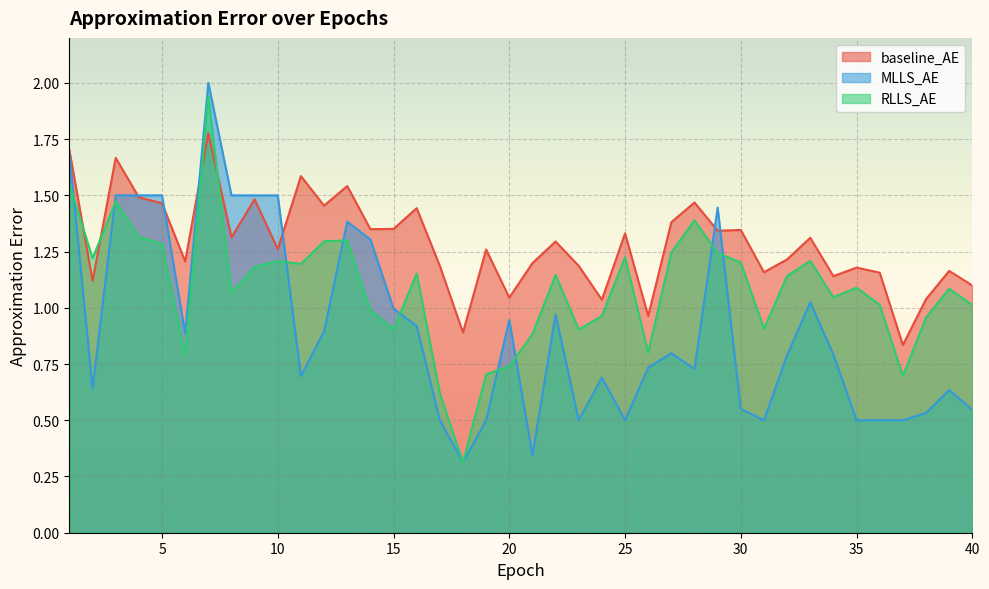

How many intersections are there between MLLS_AE and baseline_AE?

6